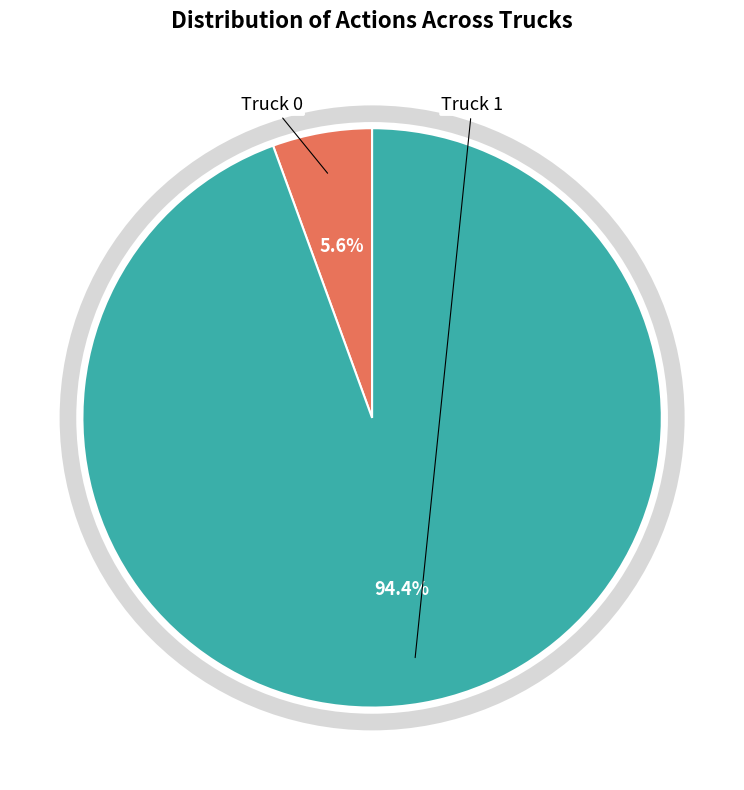

Does any single category account for the majority?

Yes